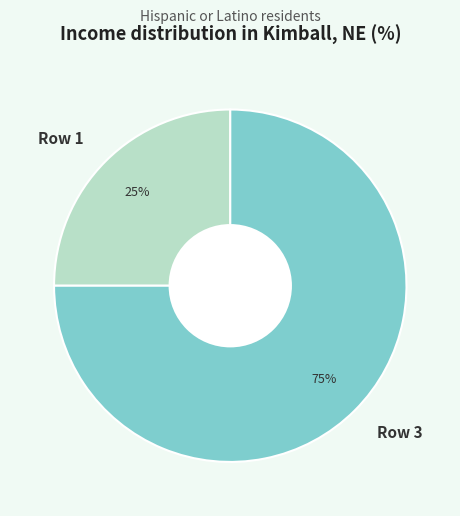

Do Row 1 and Row 3 together represent more than half of the pie?

Yes